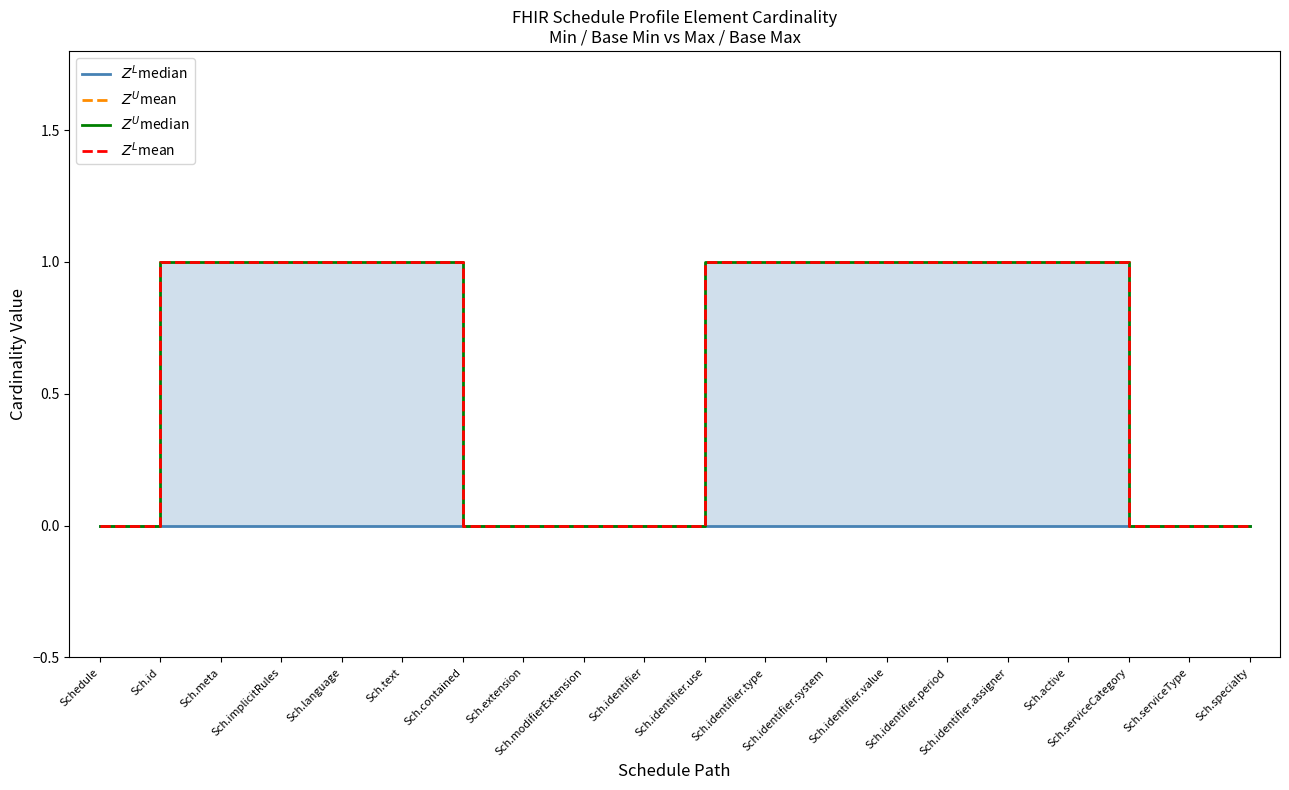

Does the chart display data point markers on the line(s)?

No